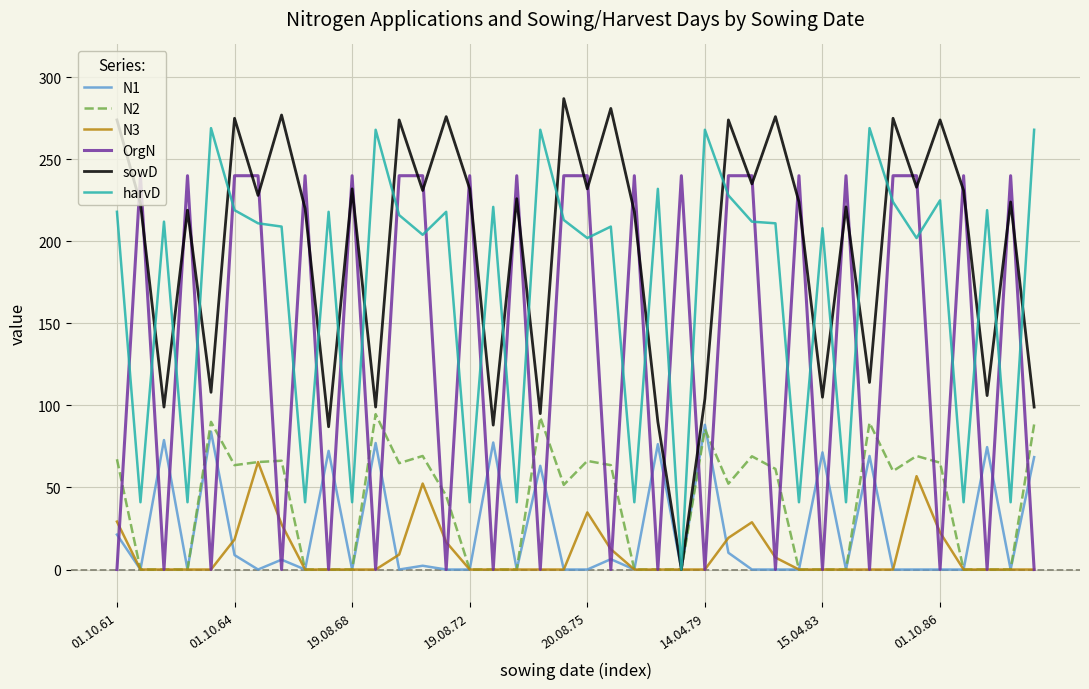

At how many categories does at least one series exceed 70?

40